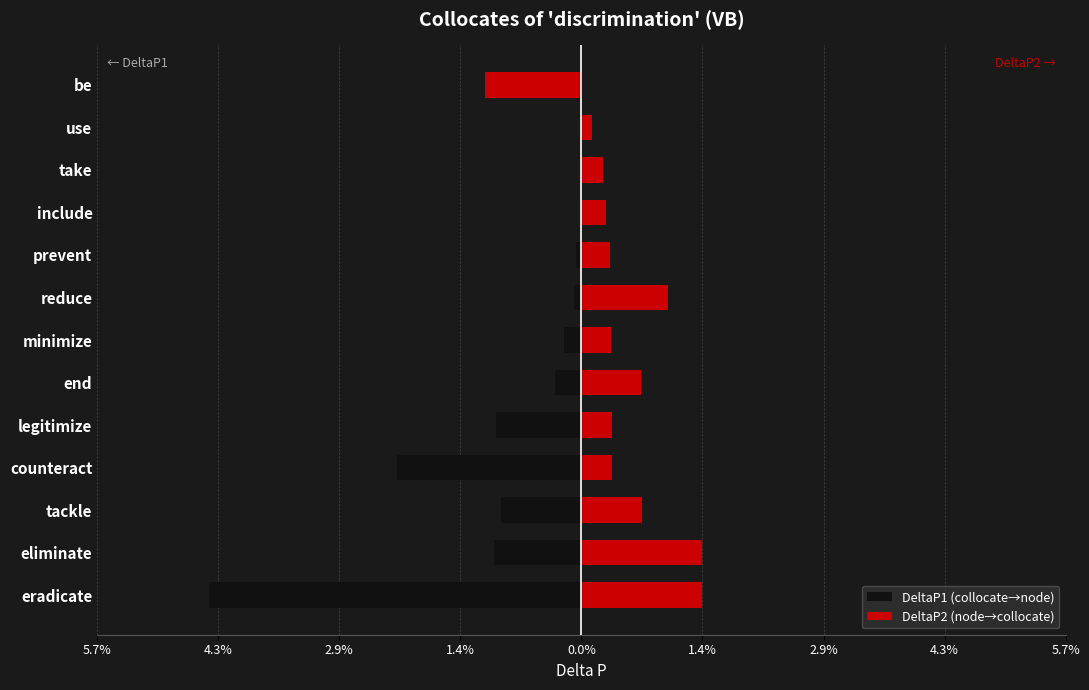

How many data points in DeltaP2 (node→collocate) are less than 0?

1